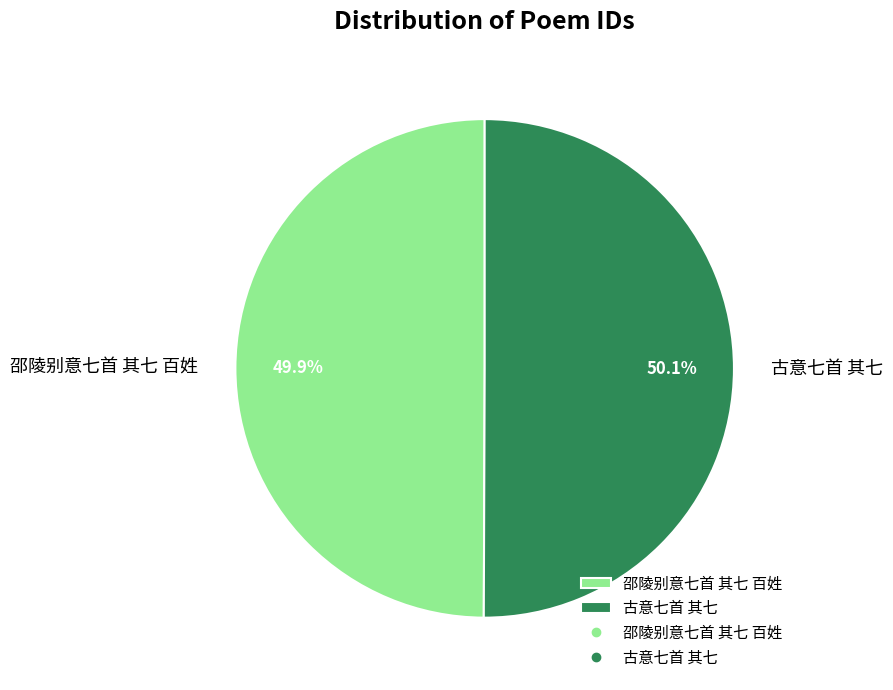

What is the ratio of the value at 邵陵别意七首 其七 百姓 to the value at 古意七首 其七?

1.0